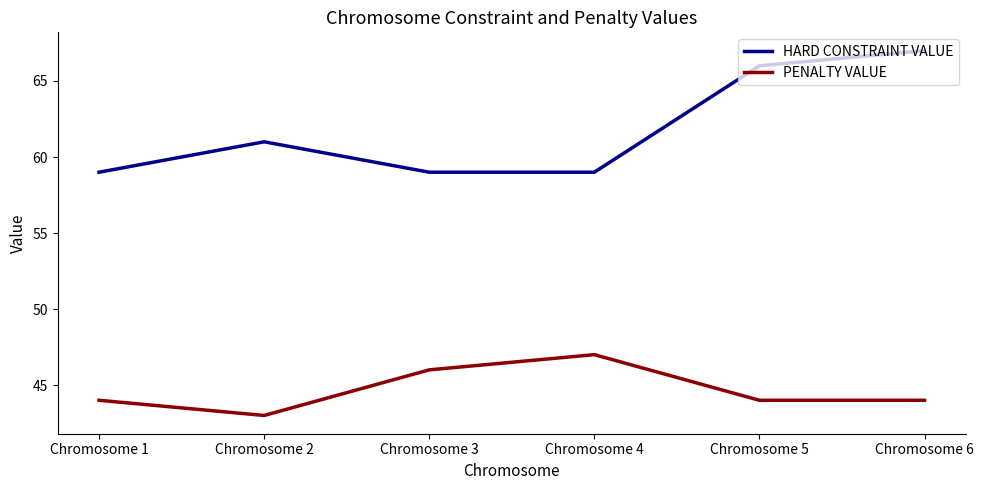

Reading left to right, transcribe all the data shown in this chart.

HARD CONSTRAINT VALUE: Chromosome 1=59	Chromosome 2=61	Chromosome 3=59	Chromosome 4=59	Chromosome 5=66	Chromosome 6=67
PENALTY VALUE: Chromosome 1=44	Chromosome 2=43	Chromosome 3=46	Chromosome 4=47	Chromosome 5=44	Chromosome 6=44